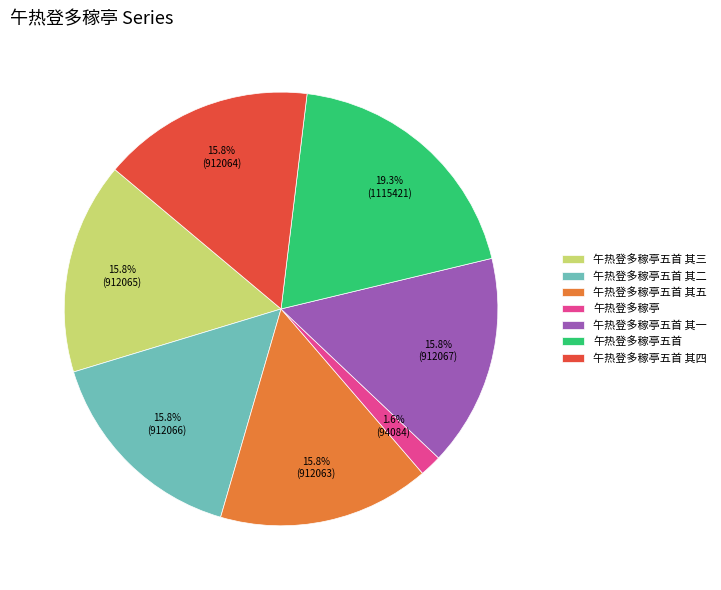

Which slice is the smallest?

午热登多稼亭